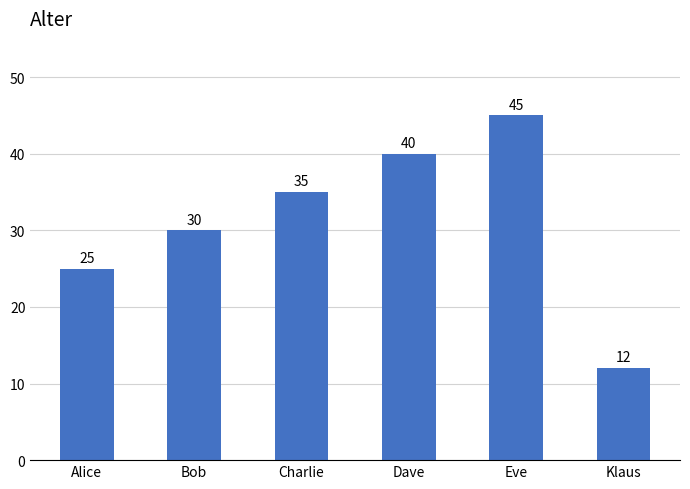

What is the difference between the values at Klaus and Bob?

18